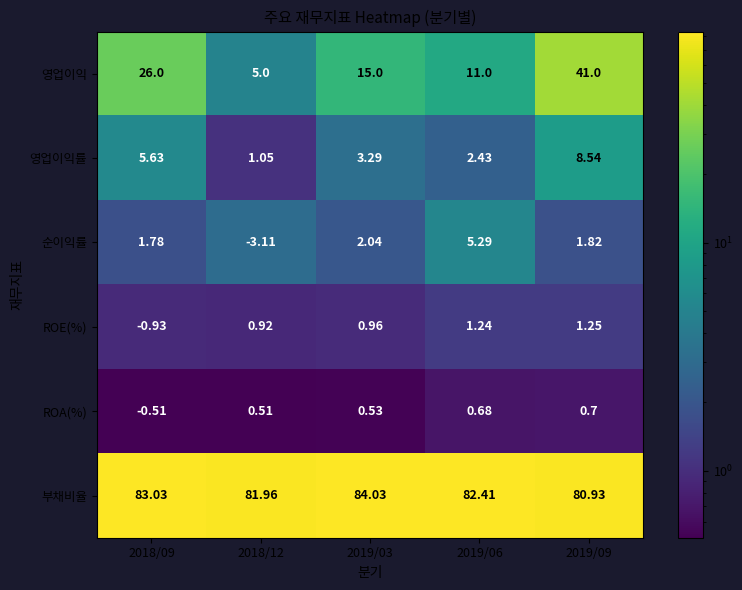

Rank the series at 2018/09 from lowest to highest value.

ROE(%), ROA(%), 순이익률, 영업이익률, 영업이익, 부채비율